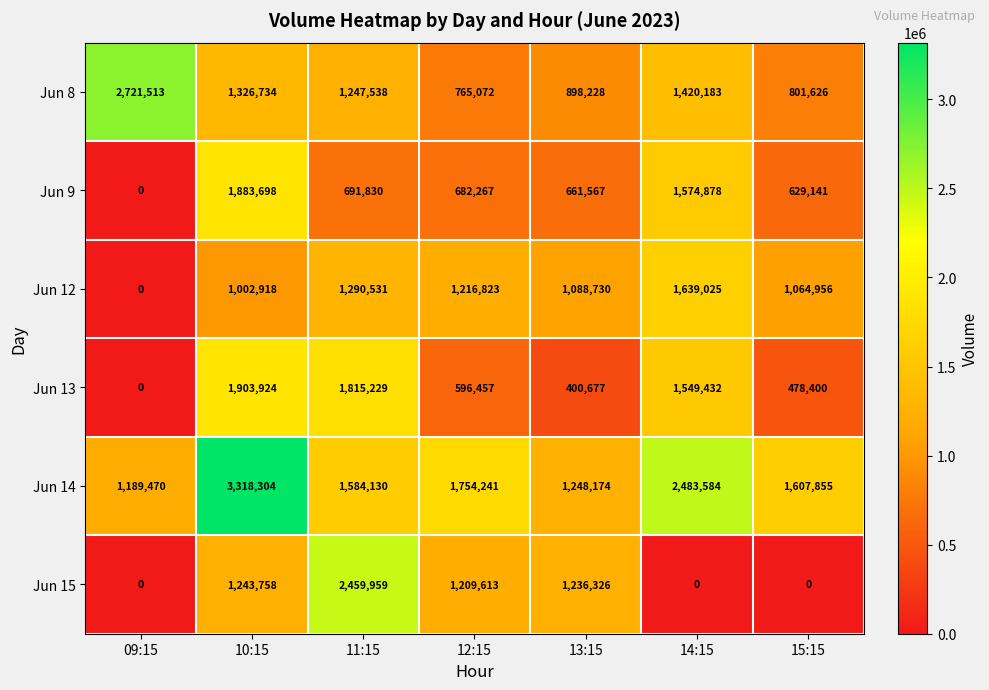

What is the difference between the highest and lowest values at 10:15?

2315386